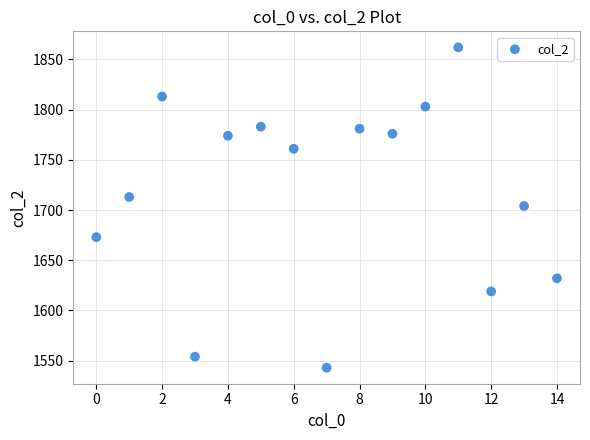

What is the range of Y values (max minus min)?

319